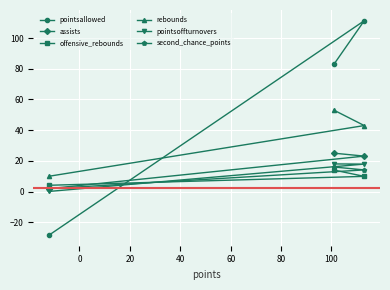

Which series has the largest range (max minus min)?

pointsallowed